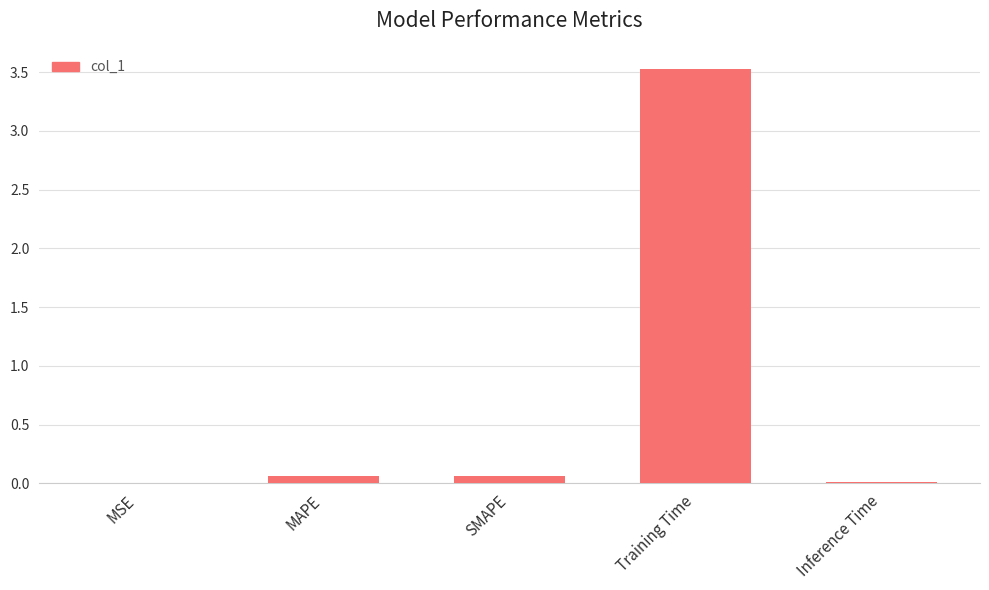

The value at Inference Time is 0.0. True or false?

True